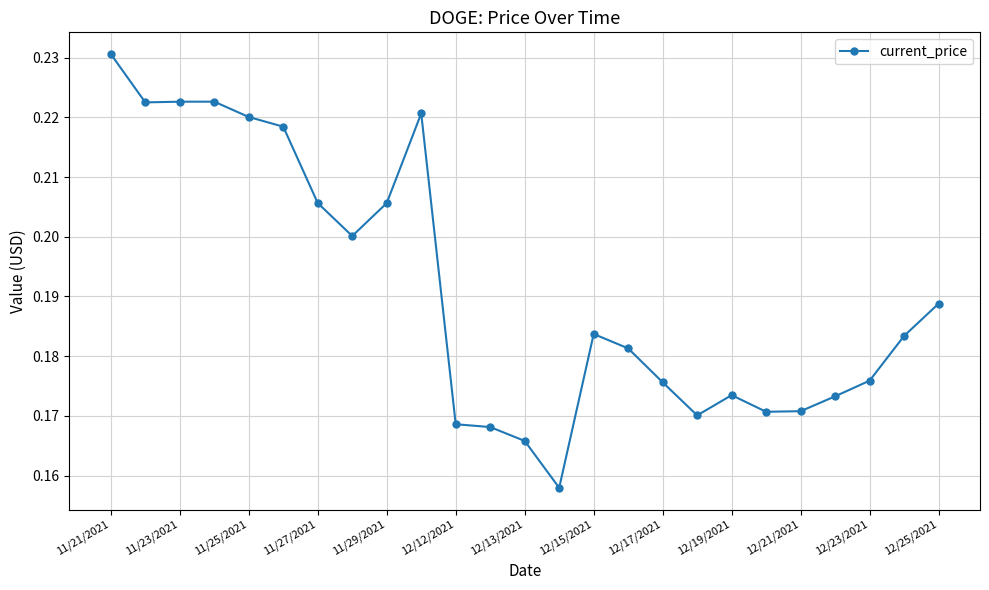

What is the difference between the maximum and second lowest values?

0.1